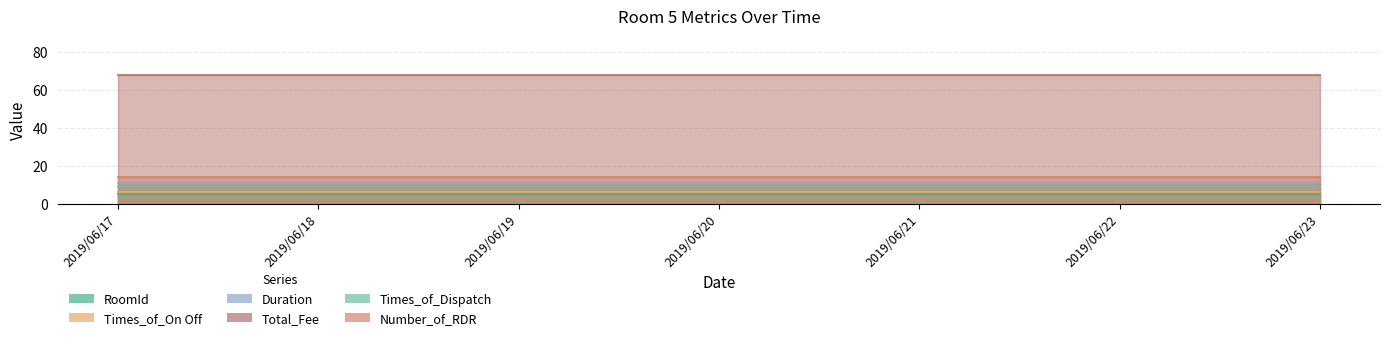

Which series has the largest total across all categories?

Total_Fee